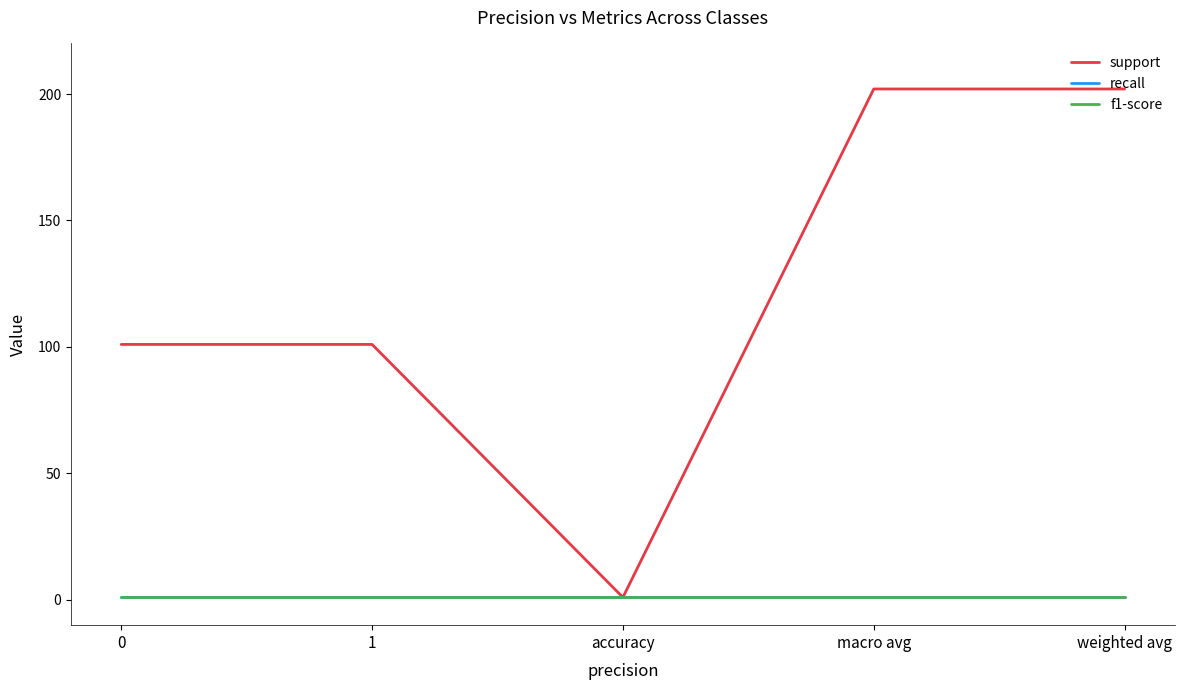

Which series changed the most between accuracy and macro avg?

support